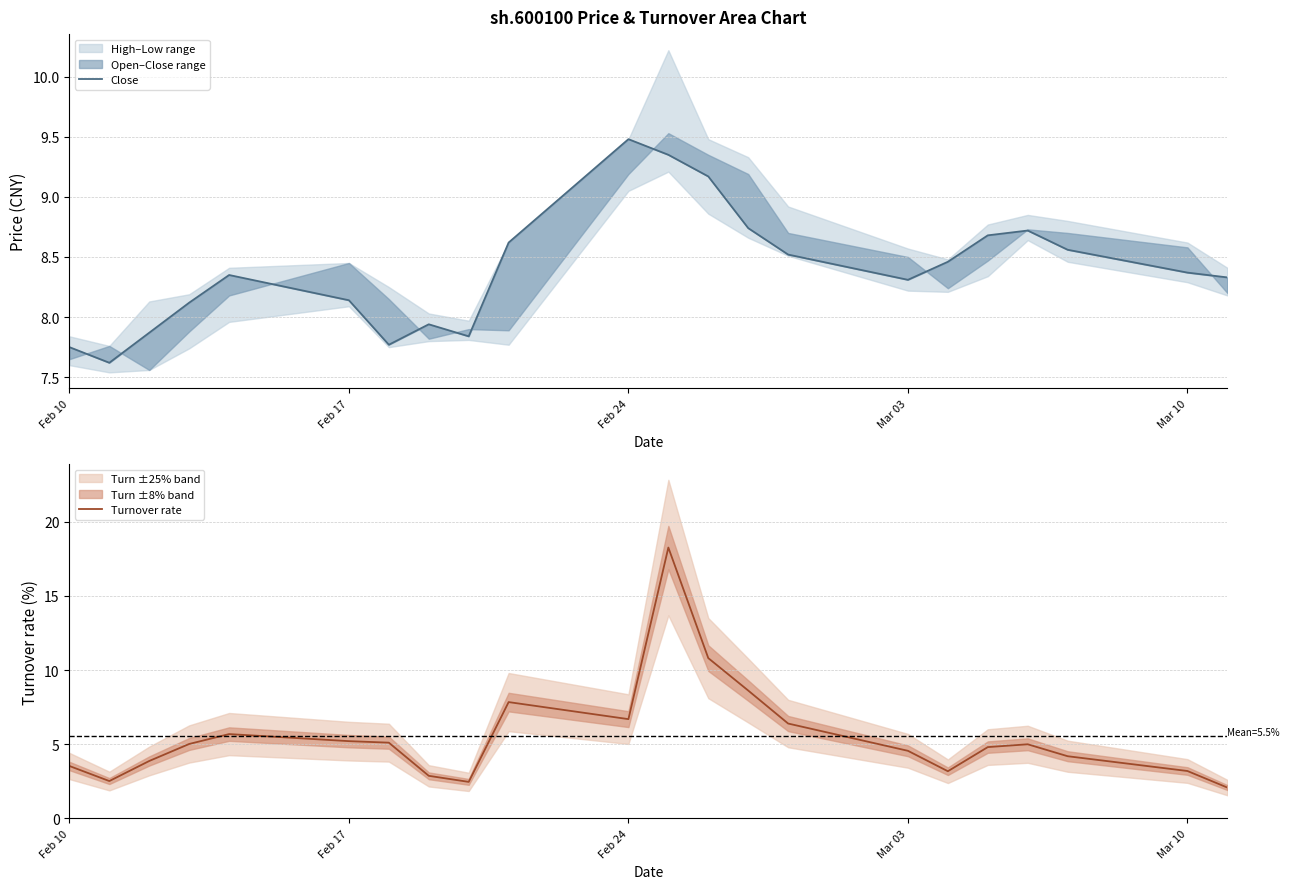

What is the minimum value shown in the chart?

2.1